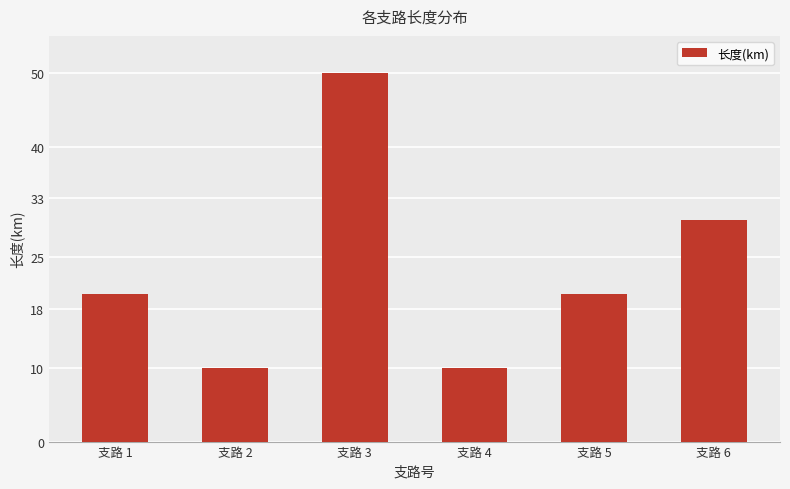

What is the change in value from 支路 3 to 支路 5?

-30